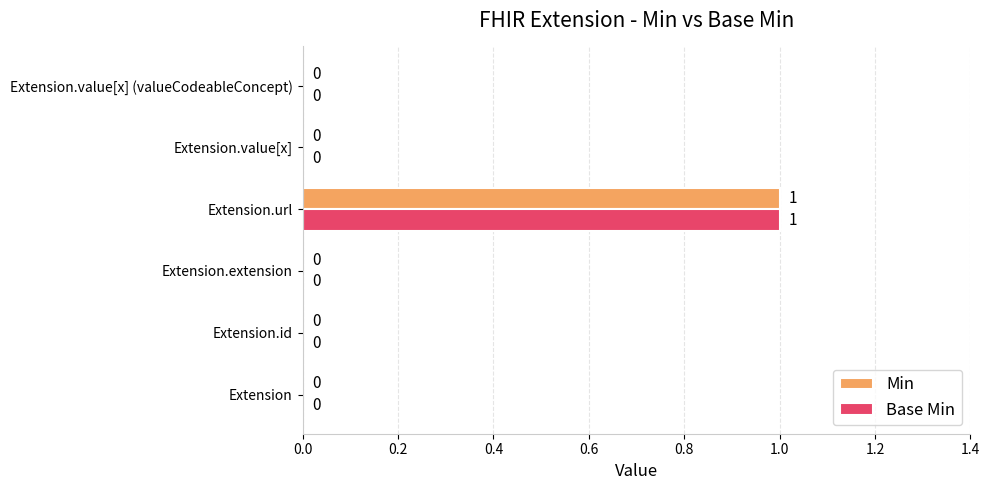

The Base Min series shows 0 at Extension. True or false?

True